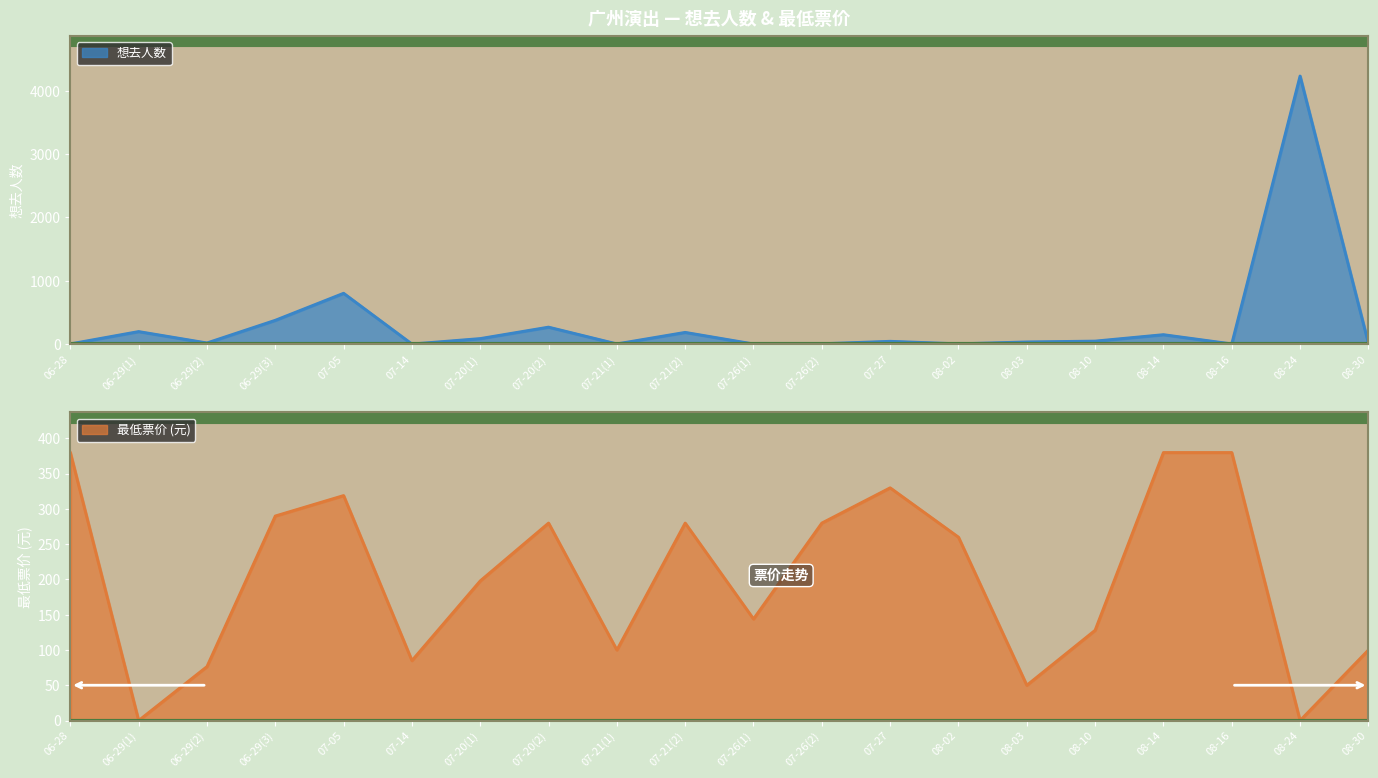

True or false: 最低票价 has more than 0 interior local peaks.

True